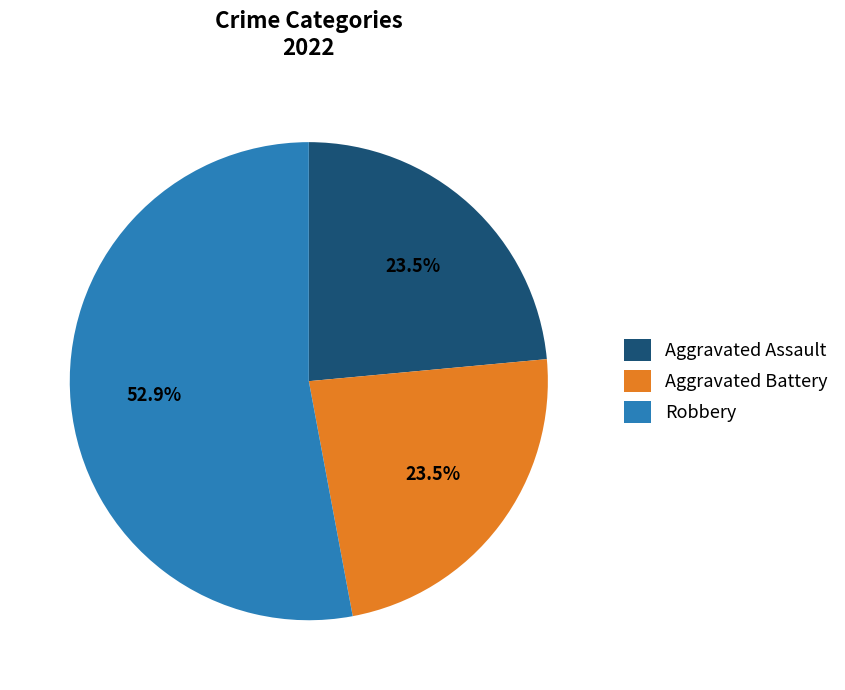

Which category accounts for the majority?

Robbery